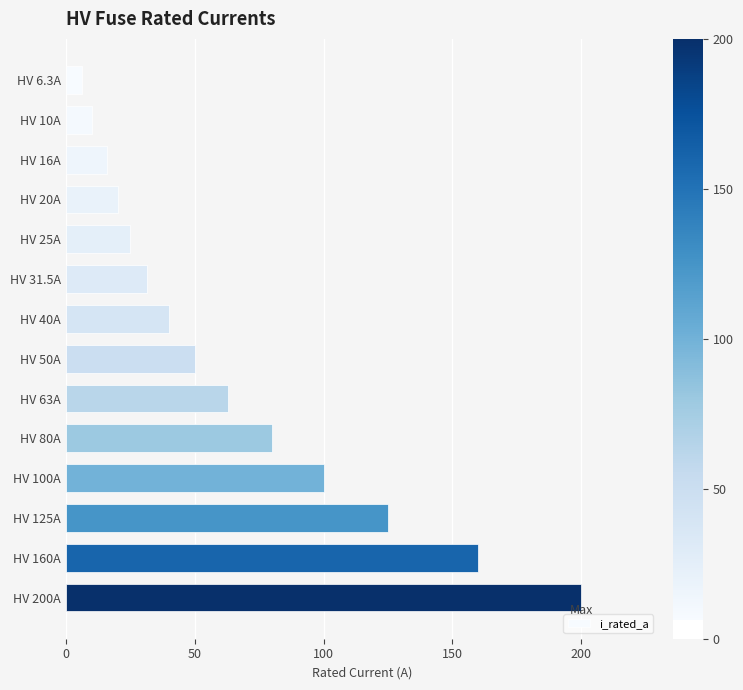

Reading top to bottom, what are all the values shown in this chart?

HV 6.3A=6.3	HV 10A=10.0	HV 16A=16.0	HV 20A=20.0	HV 25A=25.0	HV 31.5A=31.5	HV 40A=40.0	HV 50A=50.0	HV 63A=63.0	HV 80A=80.0	HV 100A=100.0	HV 125A=125.0	HV 160A=160.0	HV 200A=200.0